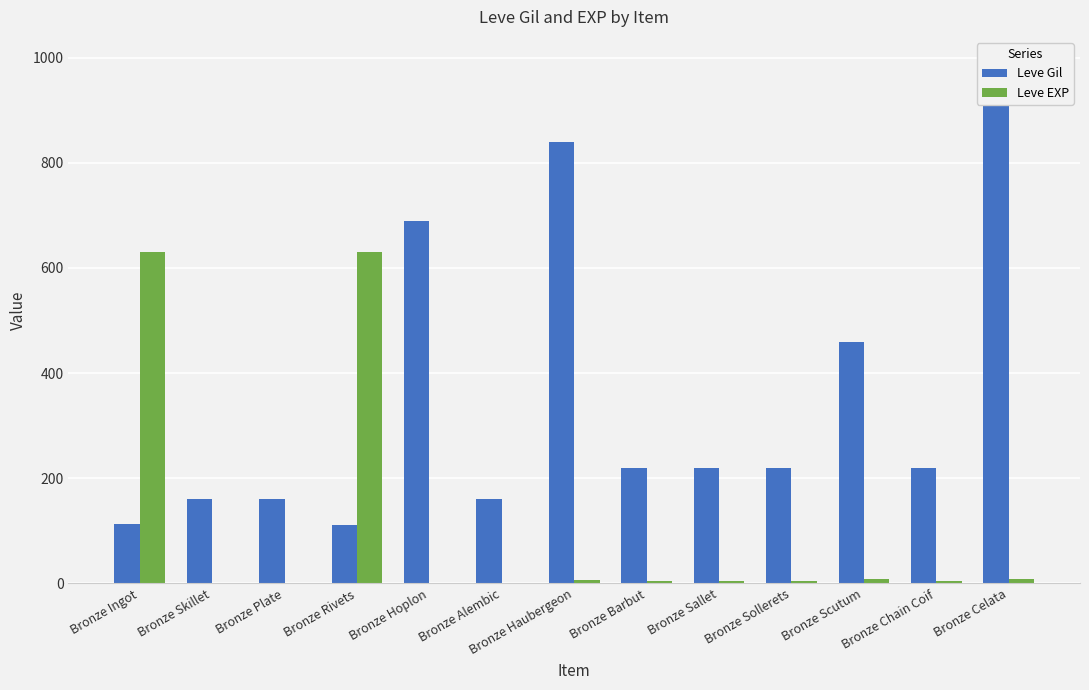

How many data points in Leve EXP are less than 5?

4